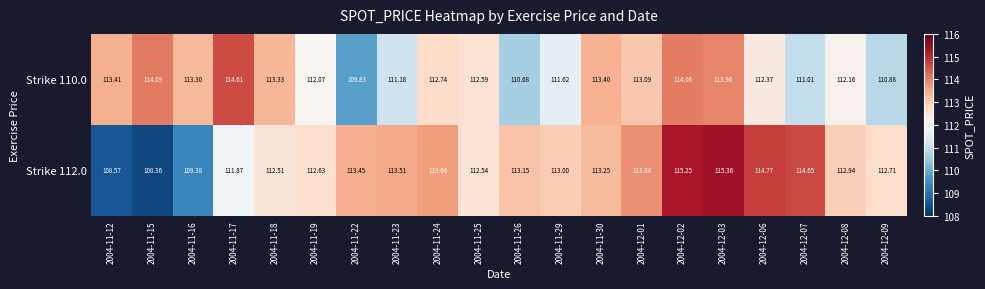

What is the spread (max minus min) of values at 2004-11-19?

0.6